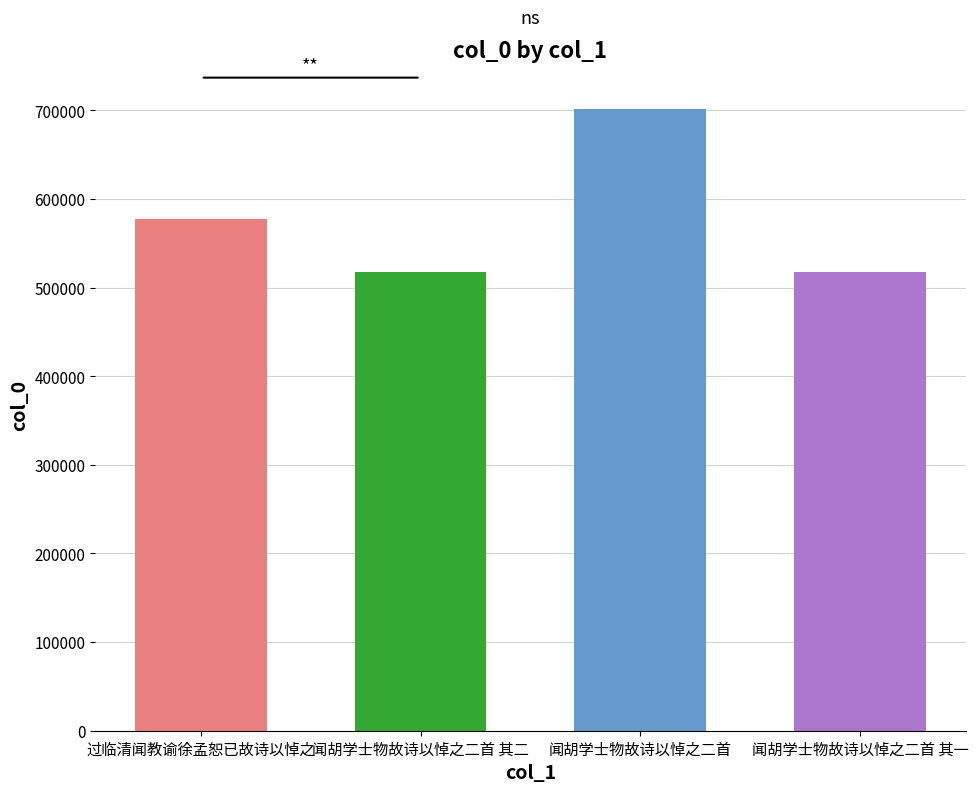

What is the label of the 2nd bar from the right?

闻胡学士物故诗以悼之二首